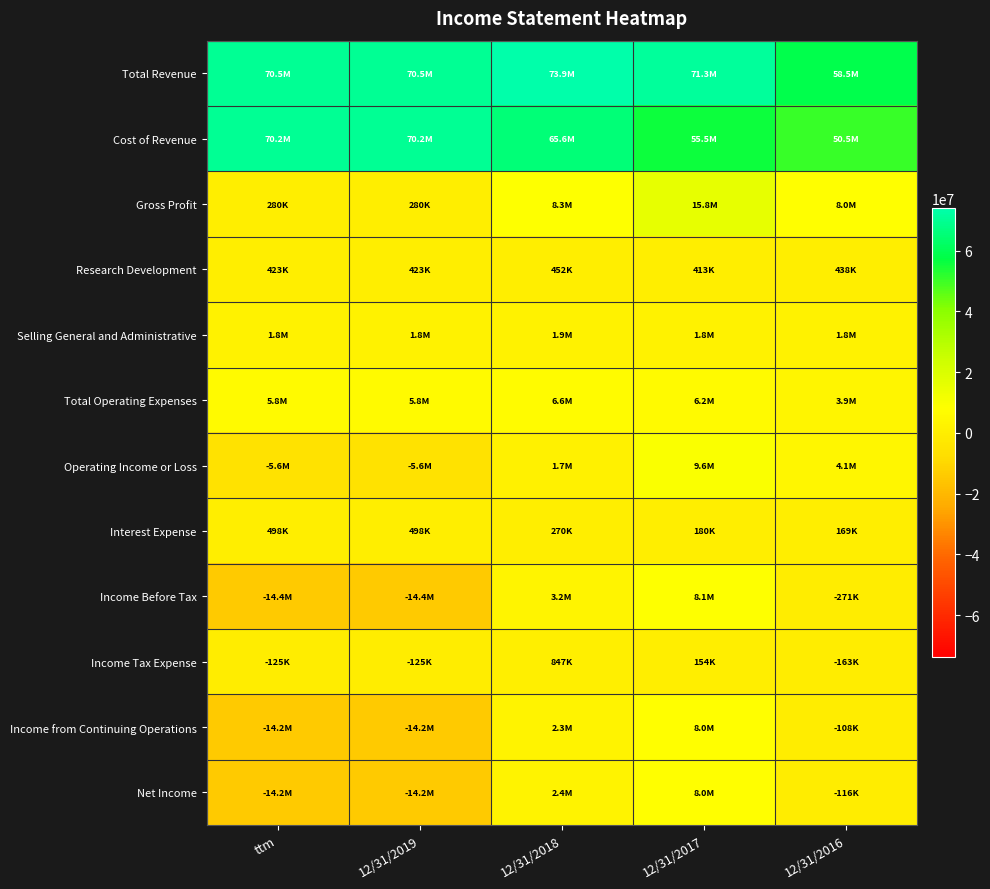

Reading left to right, what are all the values shown in this chart?

Total Revenue: ttm=70477000	12/31/2019=70477000	12/31/2018=73944000	12/31/2017=71346000	12/31/2016=58486000
Cost of Revenue: ttm=70197000	12/31/2019=70197000	12/31/2018=65640000	12/31/2017=55503000	12/31/2016=50461000
Gross Profit: ttm=280000	12/31/2019=280000	12/31/2018=8304000	12/31/2017=15842000	12/31/2016=8025000
Research Development: ttm=423000	12/31/2019=423000	12/31/2018=452000	12/31/2017=413000	12/31/2016=438000
Selling General and Administrative: ttm=1828000	12/31/2019=1828000	12/31/2018=1899000	12/31/2017=1823000	12/31/2016=1846000
Total Operating Expenses: ttm=5849000	12/31/2019=5849000	12/31/2018=6598000	12/31/2017=6197000	12/31/2016=3876000
Operating Income or Loss: ttm=-5569000	12/31/2019=-5569000	12/31/2018=1706000	12/31/2017=9645000	12/31/2016=4149000
Interest Expense: ttm=498000	12/31/2019=498000	12/31/2018=270000	12/31/2017=180000	12/31/2016=169000
Income Before Tax: ttm=-14363000	12/31/2019=-14363000	12/31/2018=3195000	12/31/2017=8149000	12/31/2016=-271000
Income Tax Expense: ttm=-125000	12/31/2019=-125000	12/31/2018=847000	12/31/2017=154000	12/31/2016=-163000
Income from Continuing Operations: ttm=-14238000	12/31/2019=-14238000	12/31/2018=2348000	12/31/2017=7995000	12/31/2016=-108000
Net Income: ttm=-14240000	12/31/2019=-14240000	12/31/2018=2352000	12/31/2017=7988000	12/31/2016=-116000